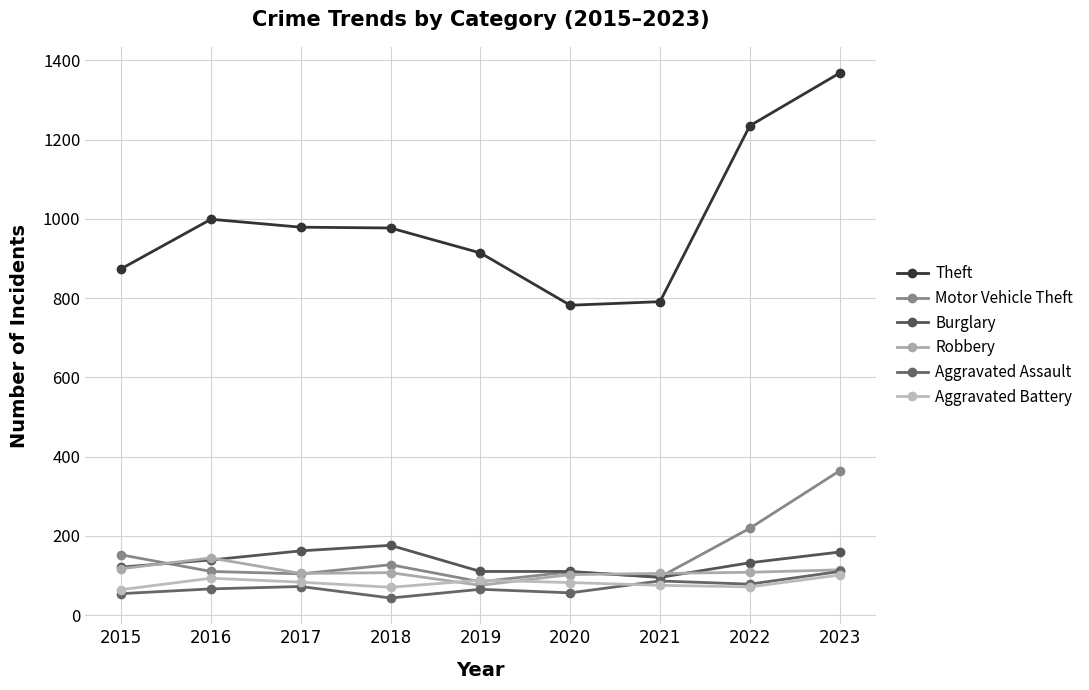

How many series are shown in this chart?

6